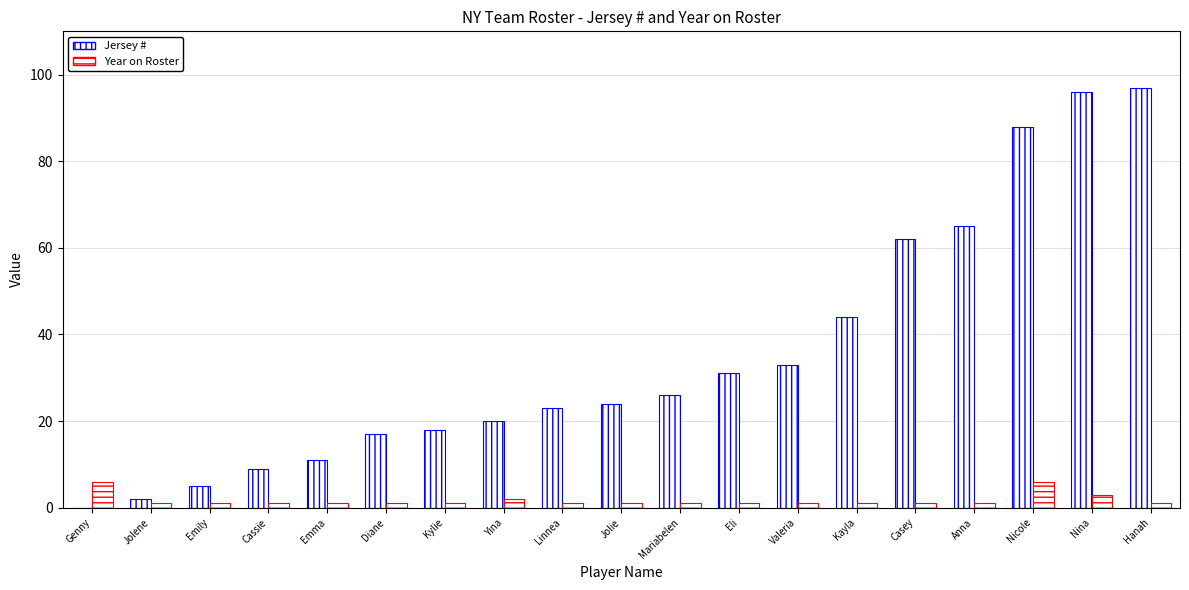

Where is Year on Roster nearest to the value 3?

Nina